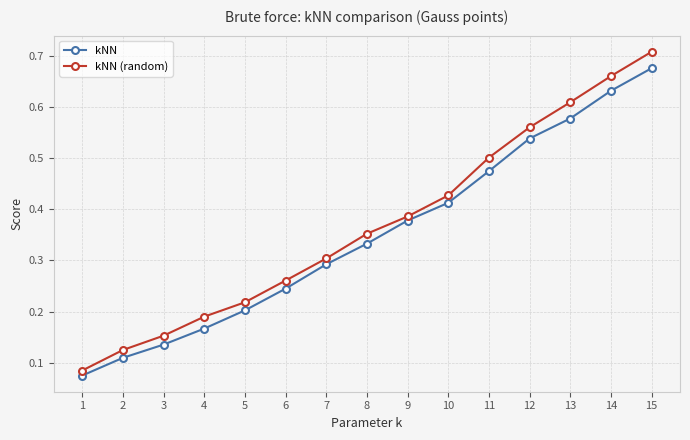

How many kNN values are between 0 and 1?

15